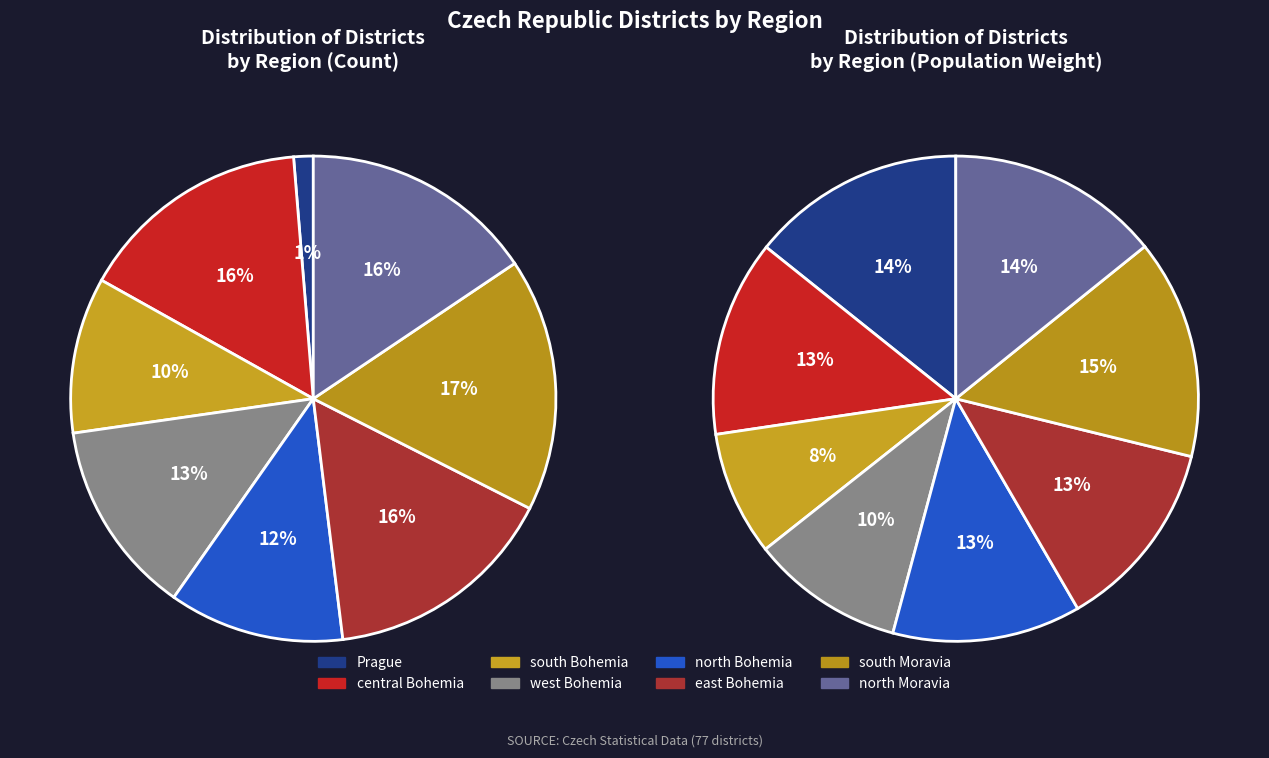

How many segments does this pie chart have?

8